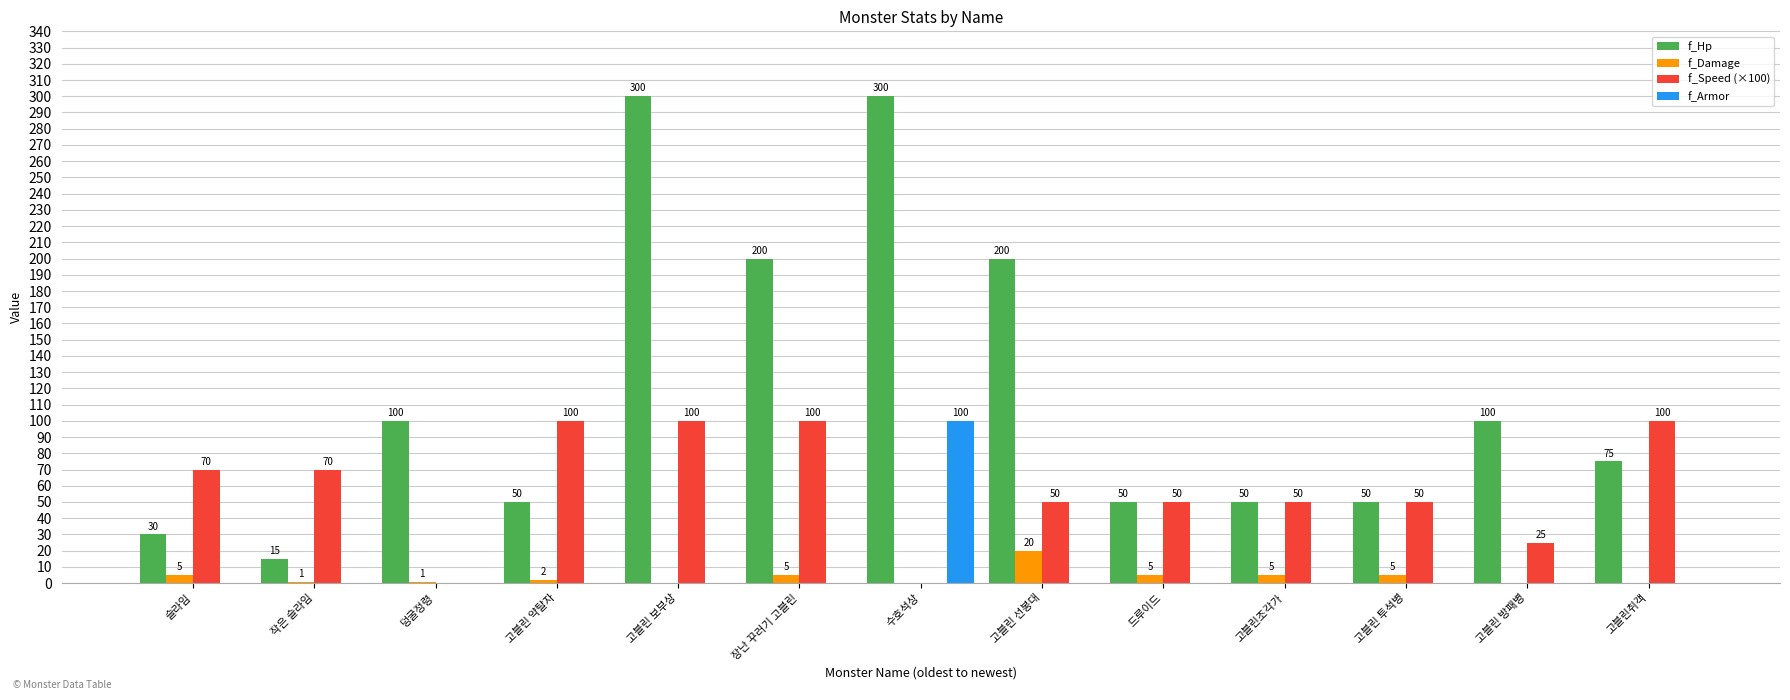

Is it true that f_Damage equals 0 at 수호석상?

True